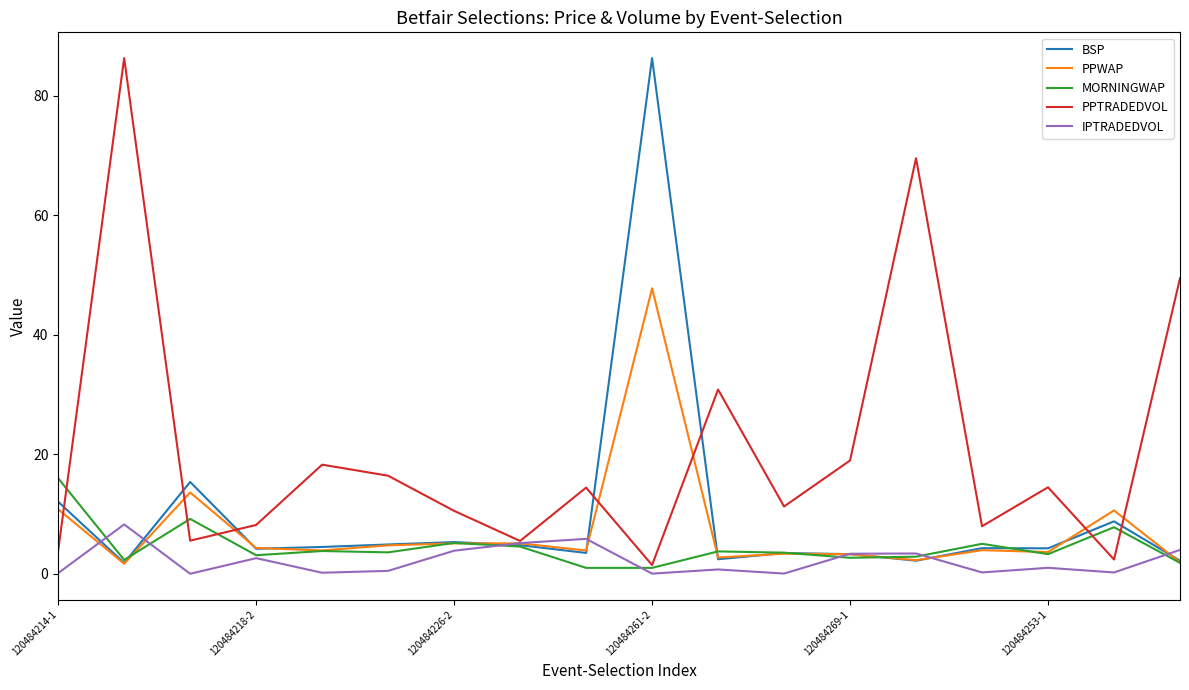

Which series has the largest total across all categories?

PPTRADEDVOL